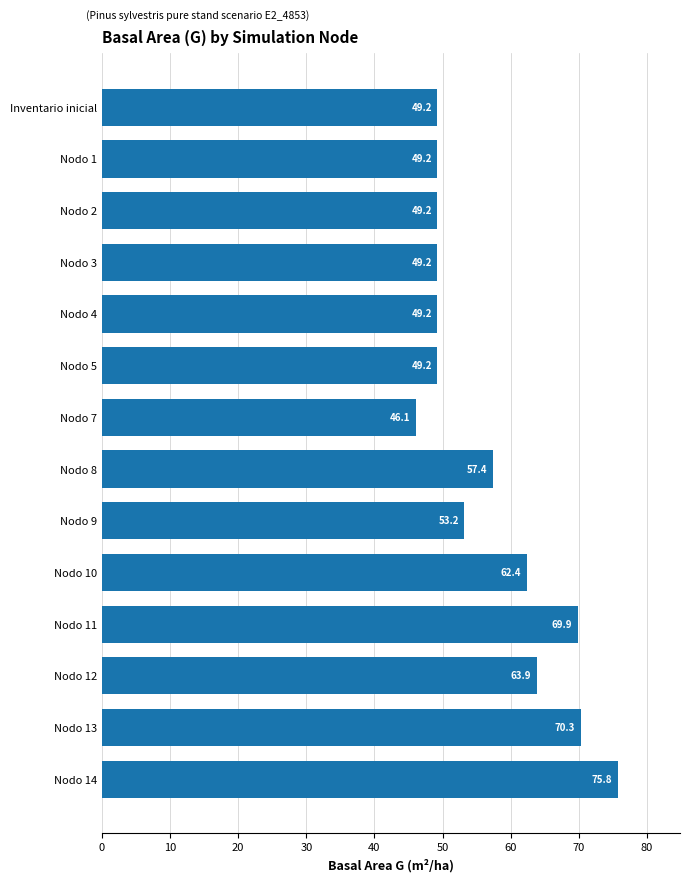

True or false: the data shows 105.8 at Nodo 14.

False